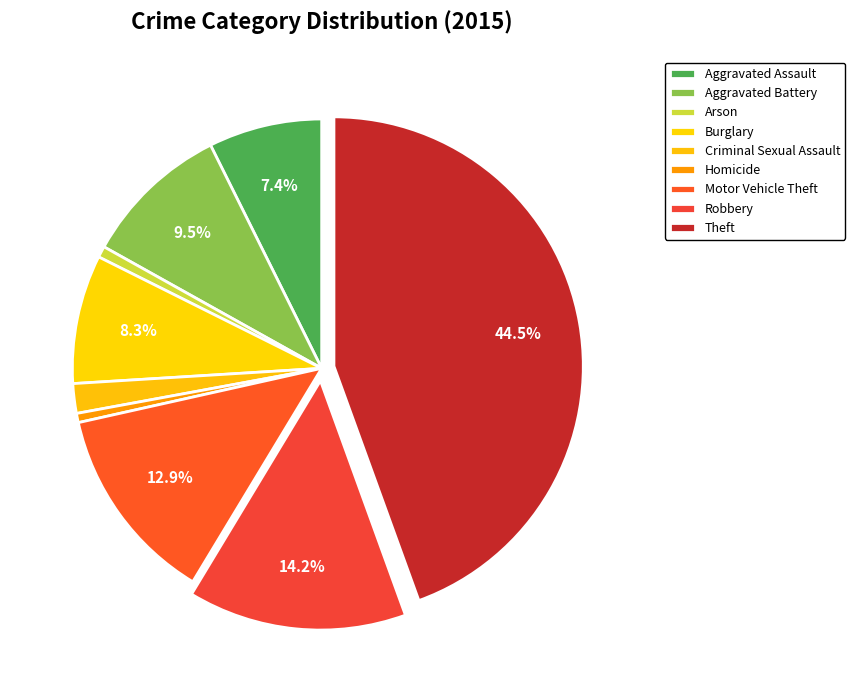

Which category has the smallest portion of the pie?

Homicide